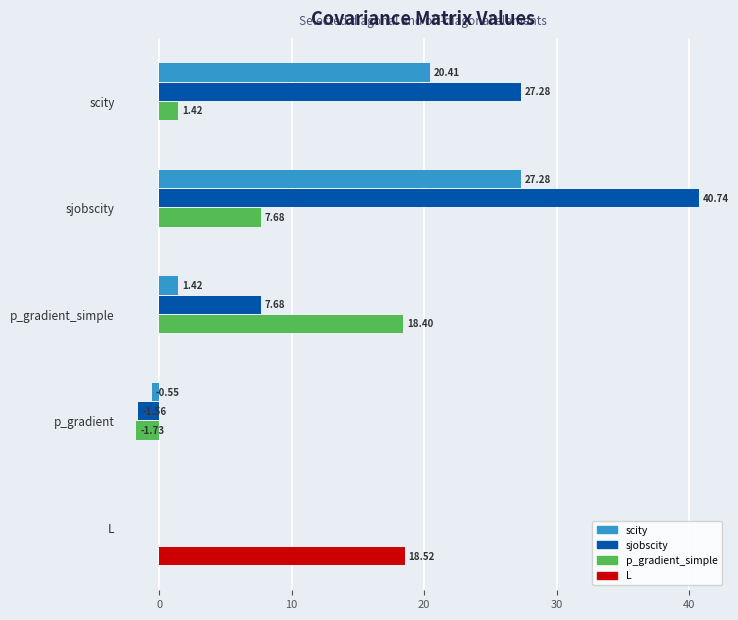

Which series changed the most between sjobscity and p_gradient?

sjobscity